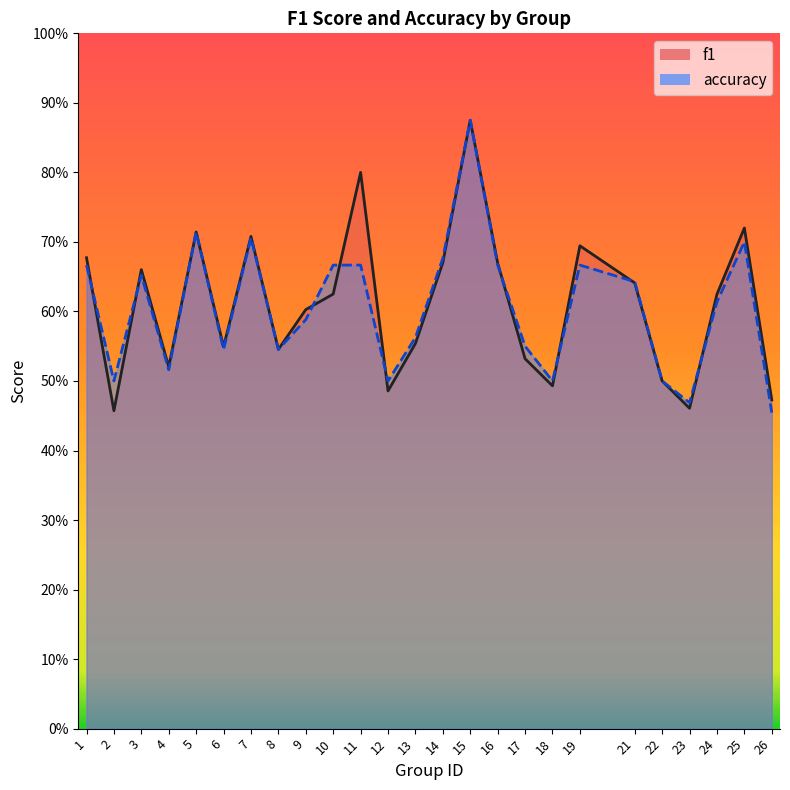

Which has a higher value, 7 or 23?

7